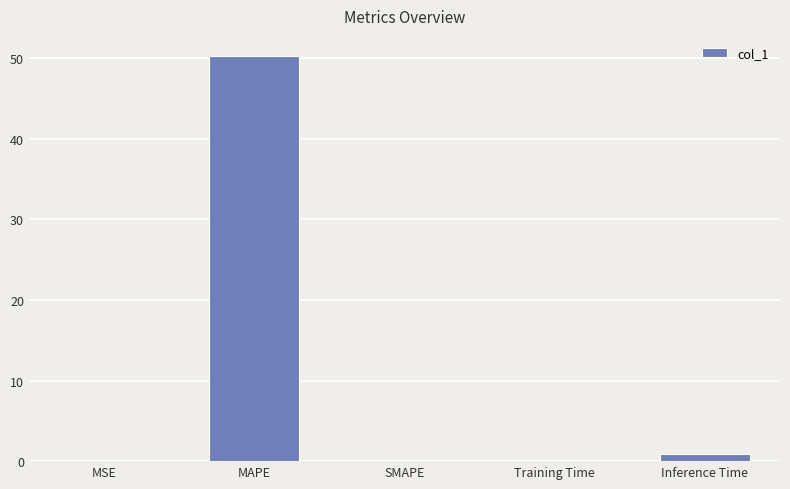

True or false: the data shows 50.2 at MAPE.

True